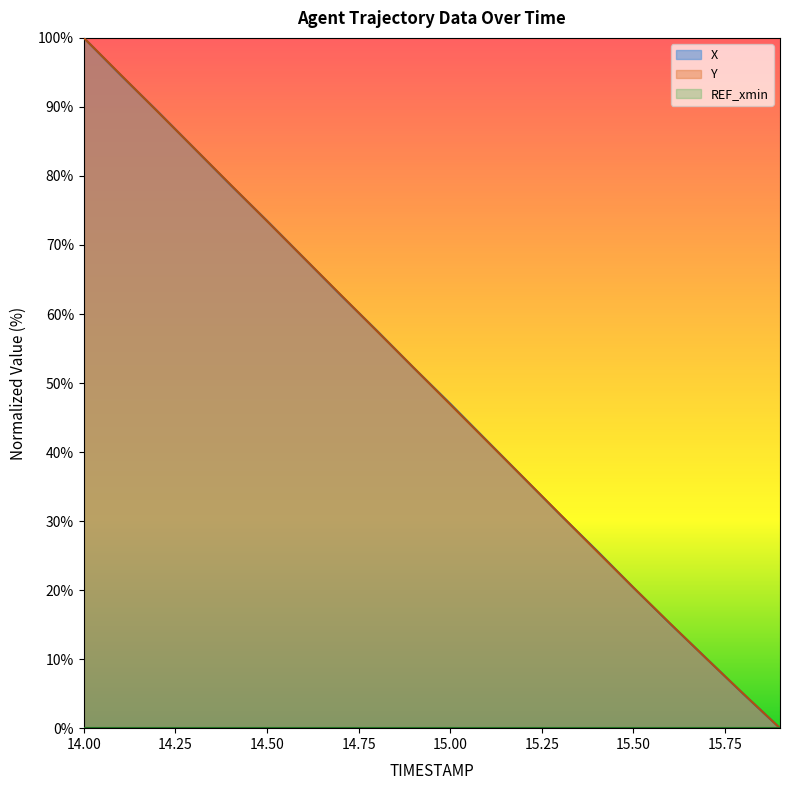

Is it true that Y equals 10.5 at 15.00?

False